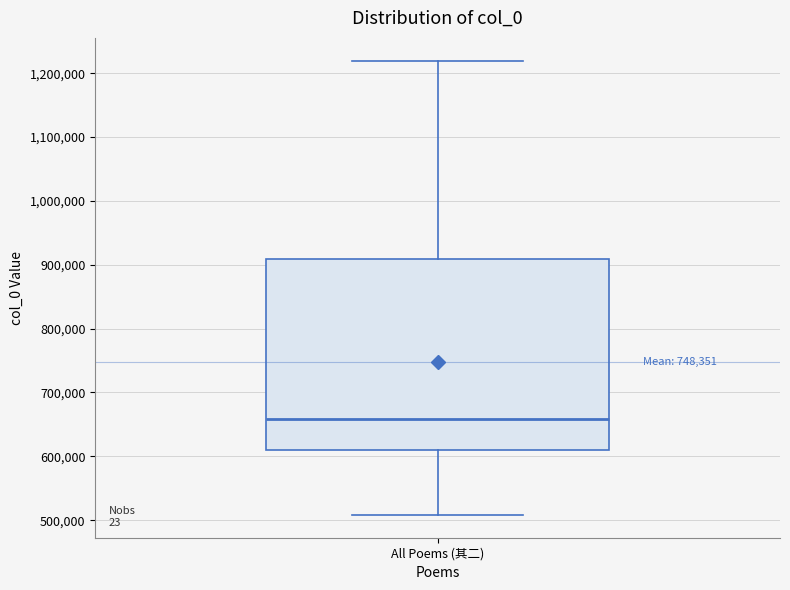

Where is the lower edge of the box for All Poems (其二) on the y-axis? The values are not printed on the chart, so give them approximately, as read against the axis.

610000